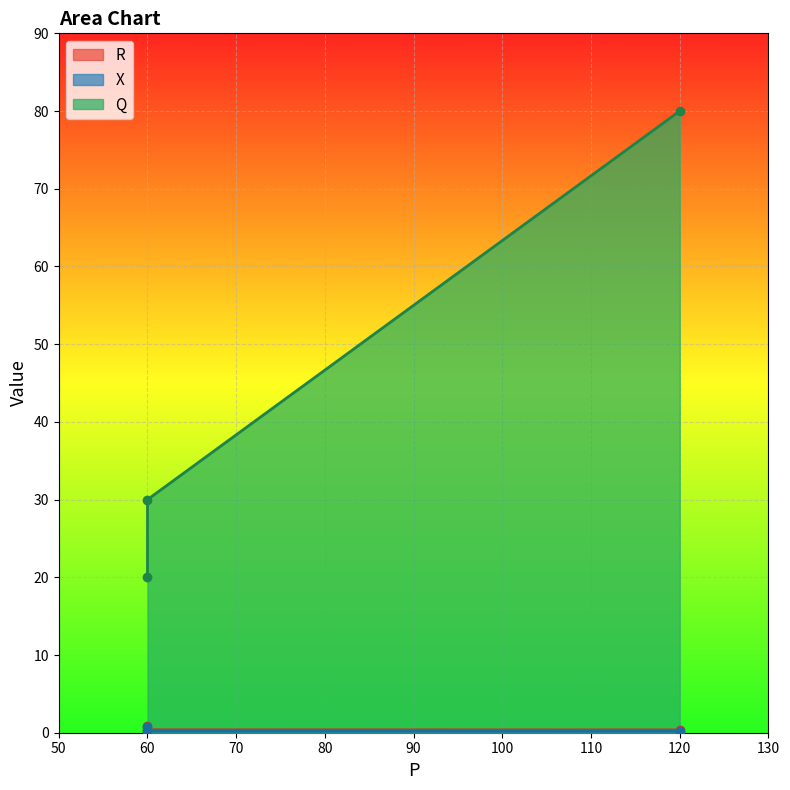

Is the value of R at 120 greater than the value of X at 60?

No